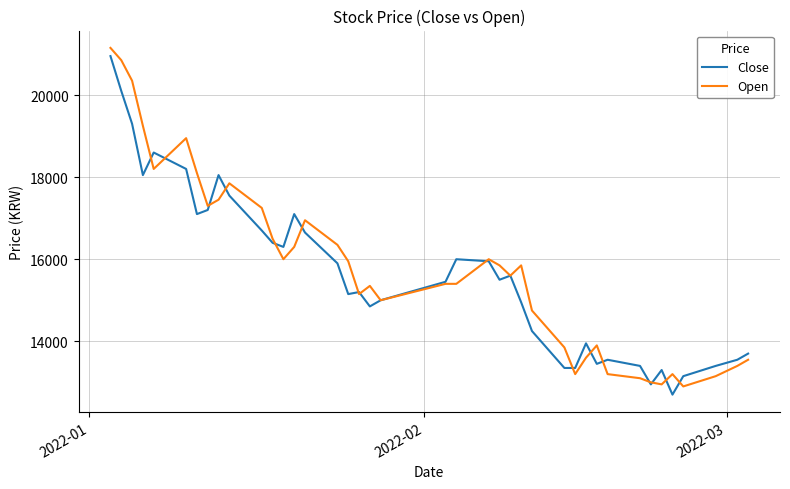

What is the minimum value for Open?

12900